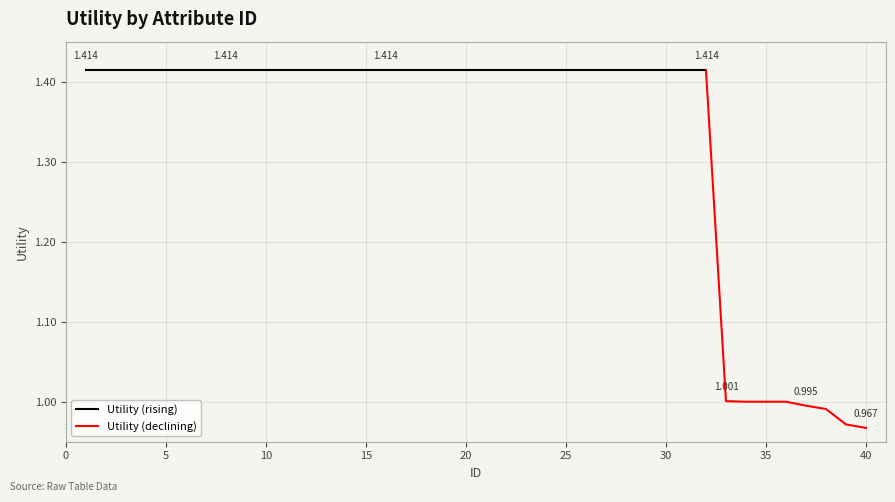

True or false: the data shows 0.9 at 5.

False